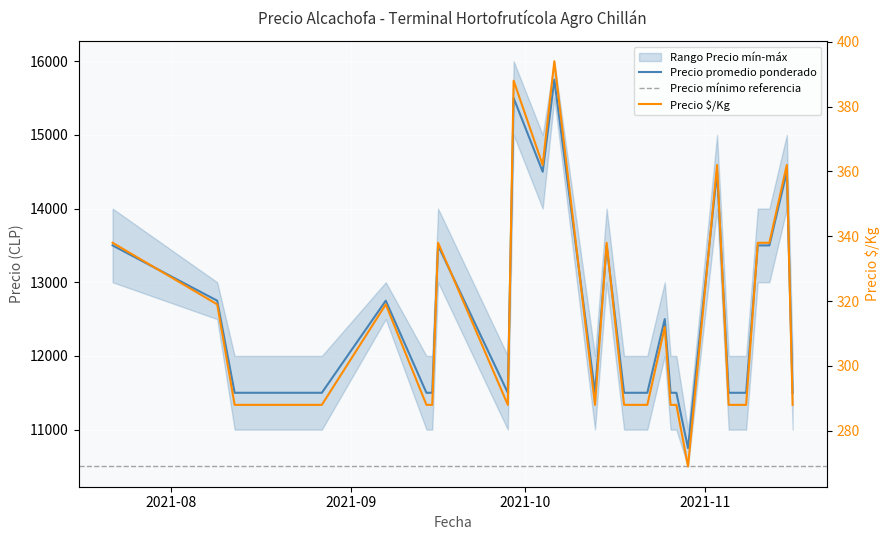

Which category has the highest value across all series?

2021-10-06